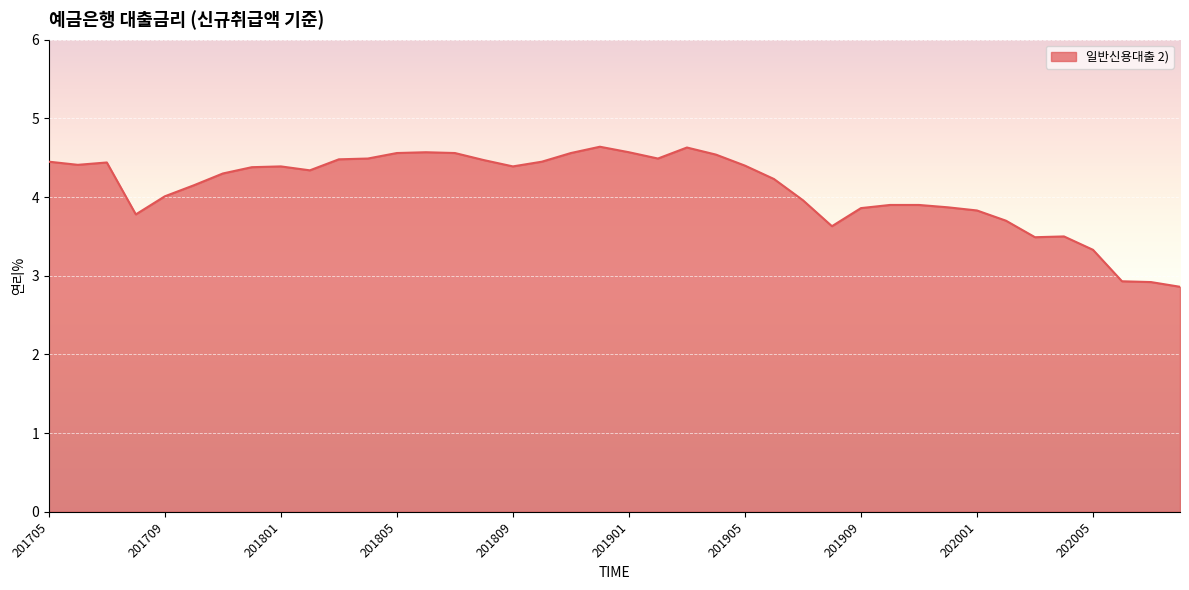

What is the smallest value displayed?

2.9